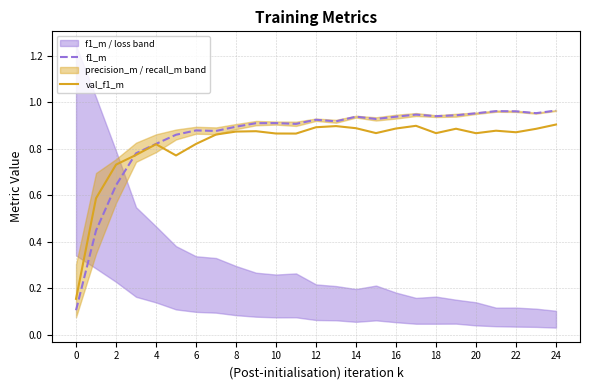

Count the val_f1_m values in the range 0 to 1.

25